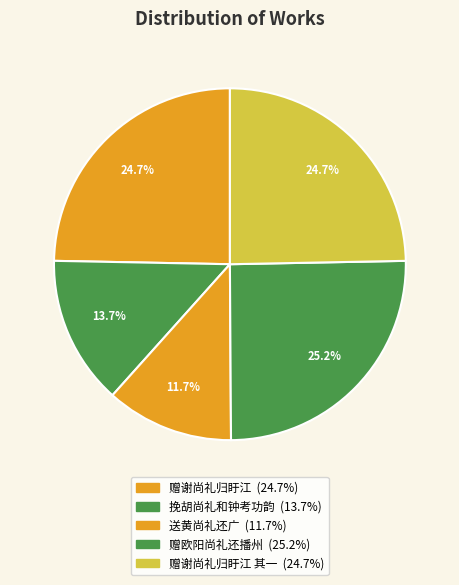

How many segments does this pie chart have?

5